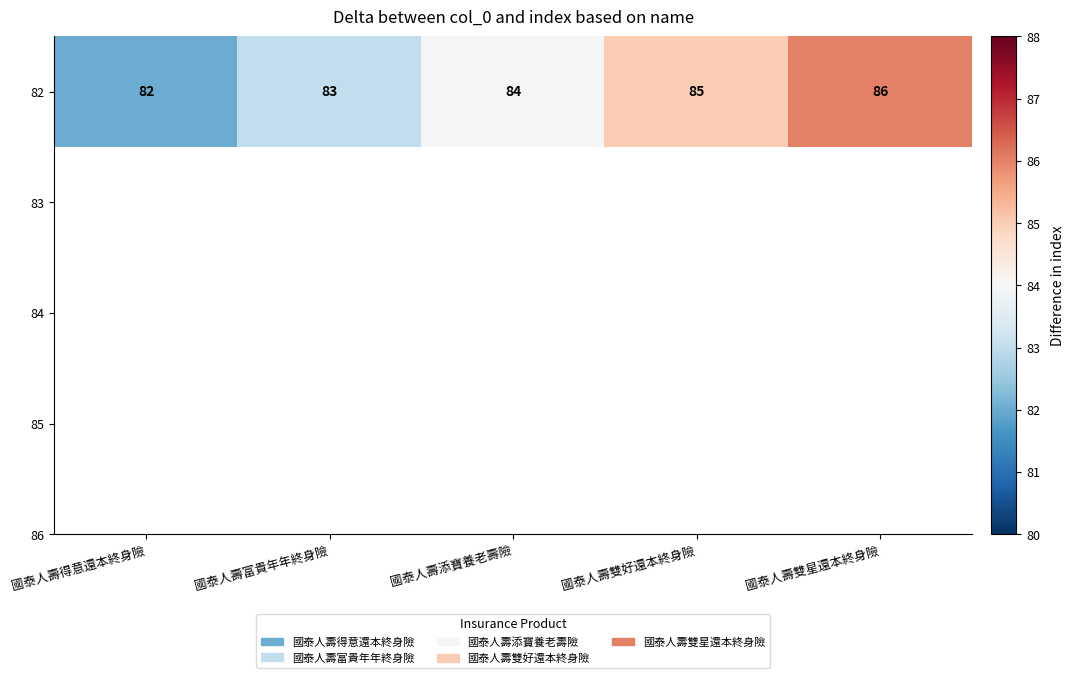

Reading left to right, extract all data points from this chart.

國泰人壽得意還本終身險=82	國泰人壽富貴年年終身險=83	國泰人壽添寶養老壽險=84	國泰人壽雙好還本終身險=85	國泰人壽雙星還本終身險=86